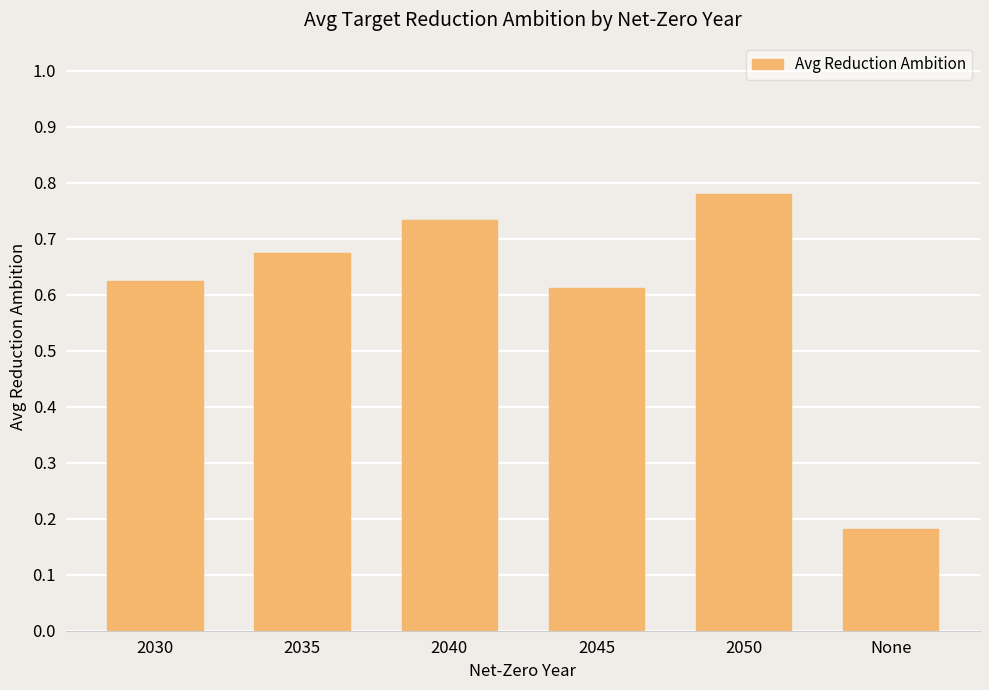

The value at 2045 is 0.3. True or false?

False